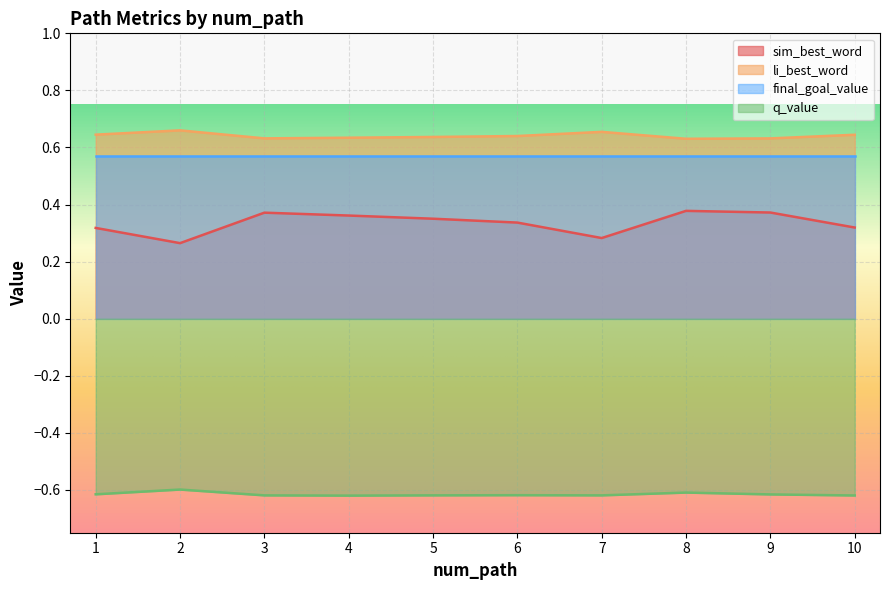

True or false: q_value and li_best_word cross at least once.

False